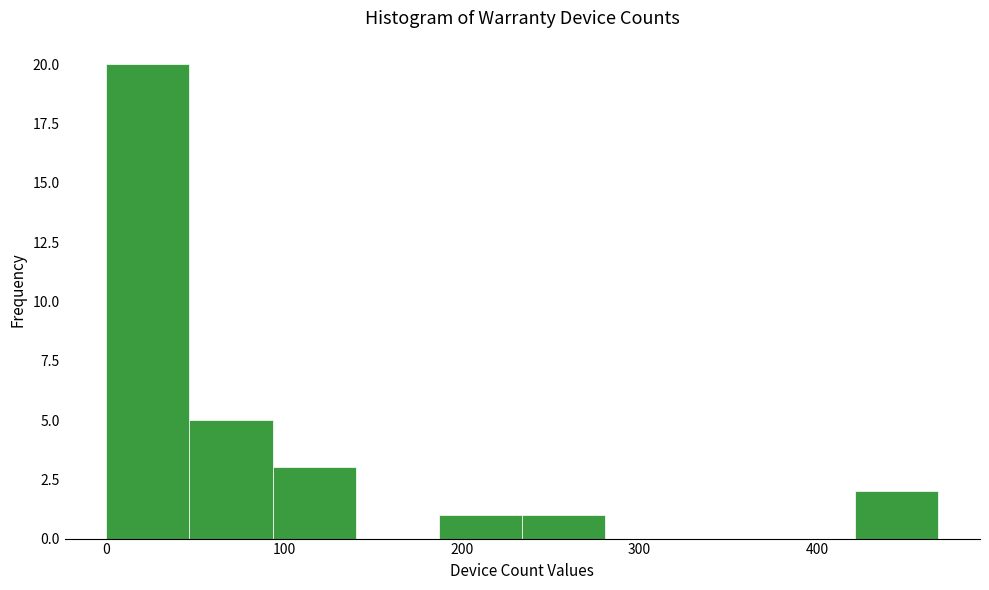

Reading left to right, list every bar in this chart as the range it spans on the x-axis followed by its height. Neither the bar edges nor the heights are printed on the chart, so give them approximately, as read against the axes.

0 to 50: 20
50 to 90: 5
90 to 140: 3
140 to 190: 0
190 to 230: 1
230 to 280: 1
280 to 330: 0
330 to 370: 0
370 to 420: 0
420 to 470: 2